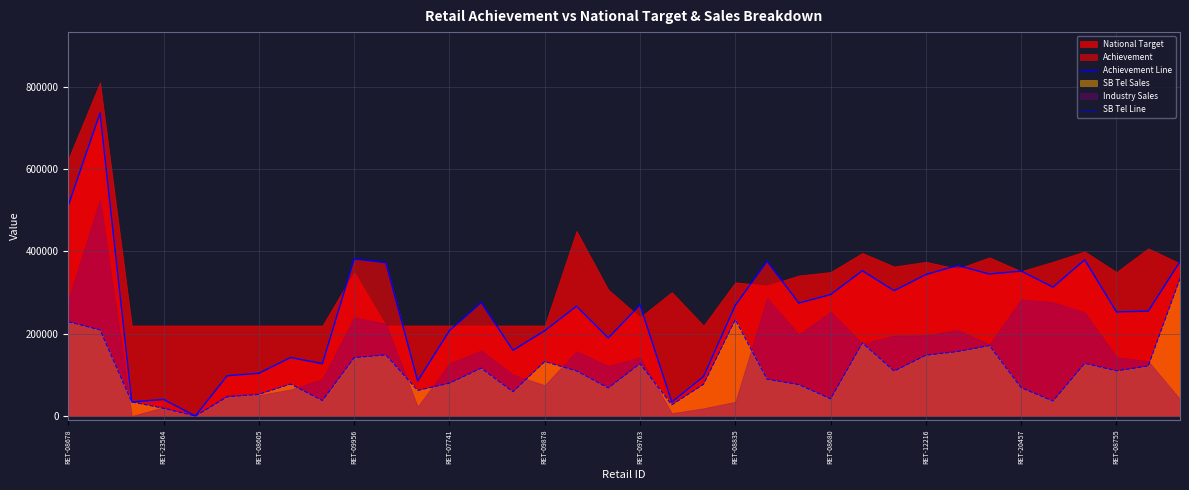

The value of SB Tel Line at RET-12216 is 147745. True or false?

True